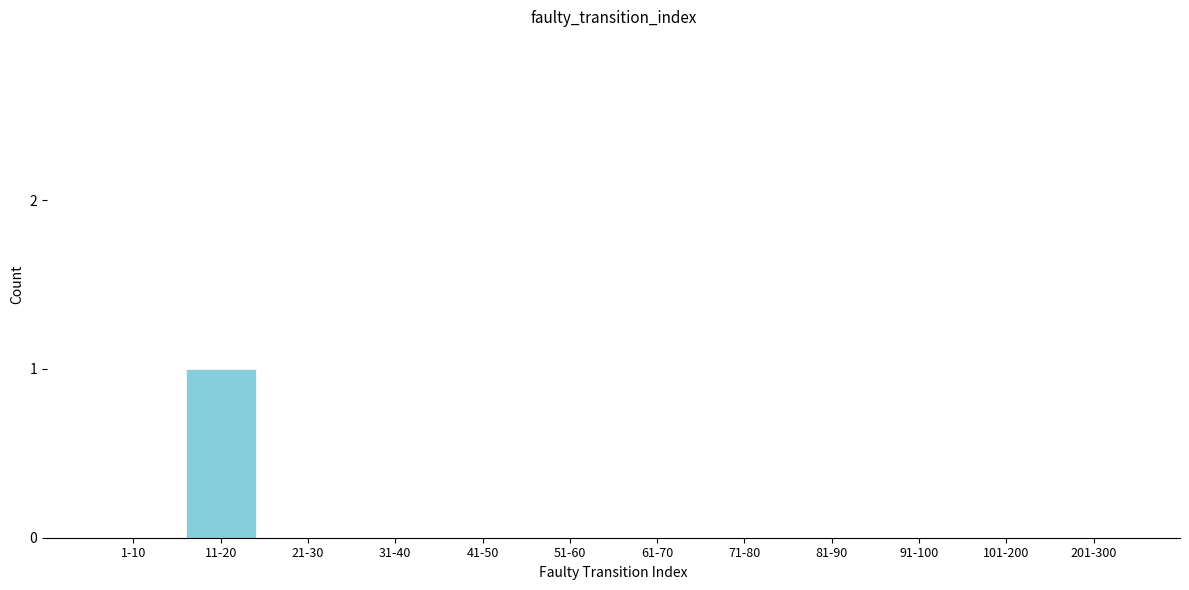

Reading left to right, what are all the values shown in this chart?

1-10=0	11-20=1	21-30=0	31-40=0	41-50=0	51-60=0	61-70=0	71-80=0	81-90=0	91-100=0	101-200=0	201-300=0